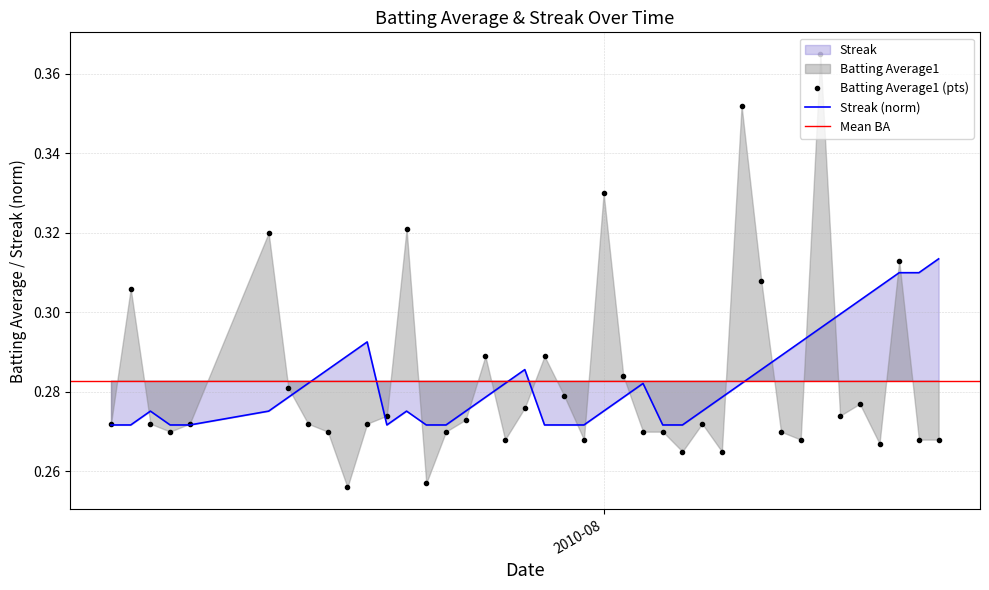

What is the sum of all Streak values?

11.3